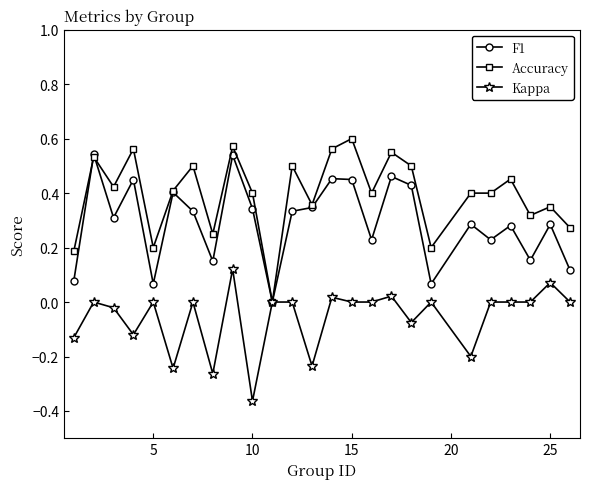

How many lines are shown in the chart?

3